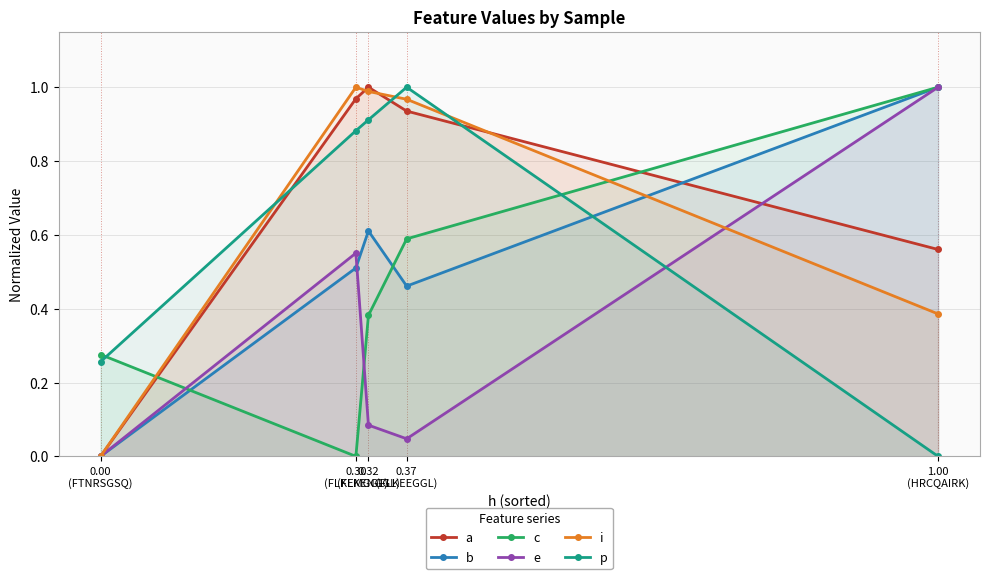

Count the number of data series in this chart.

6